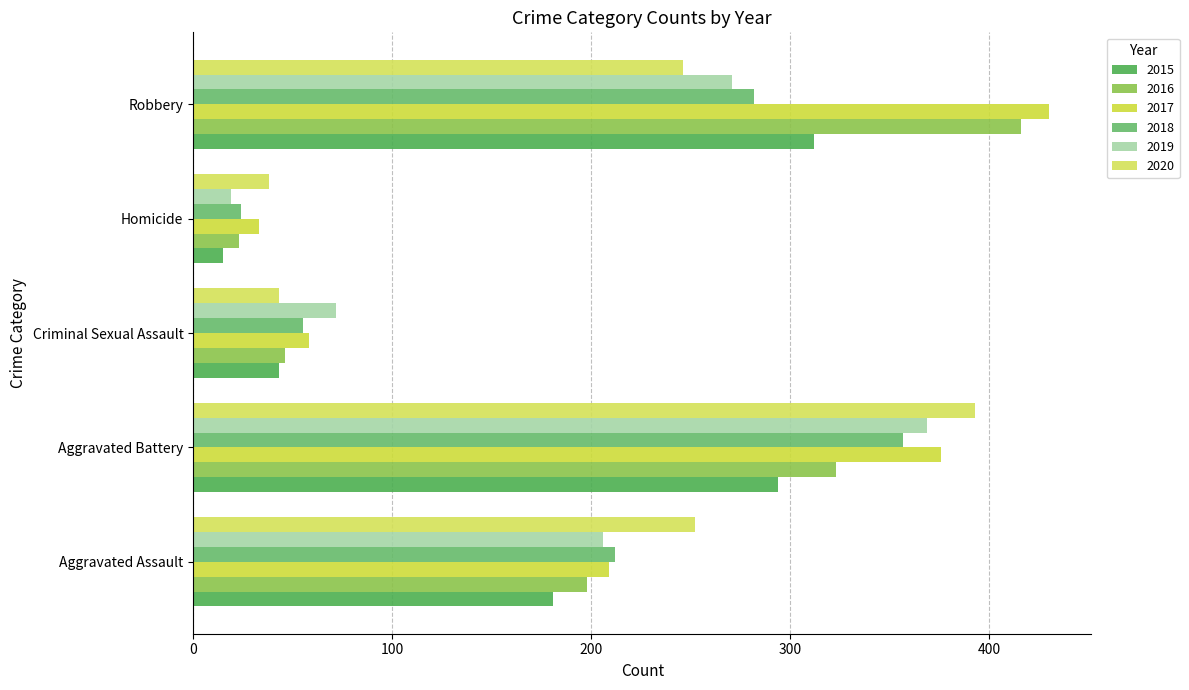

What is the total value across all series at Homicide?

152